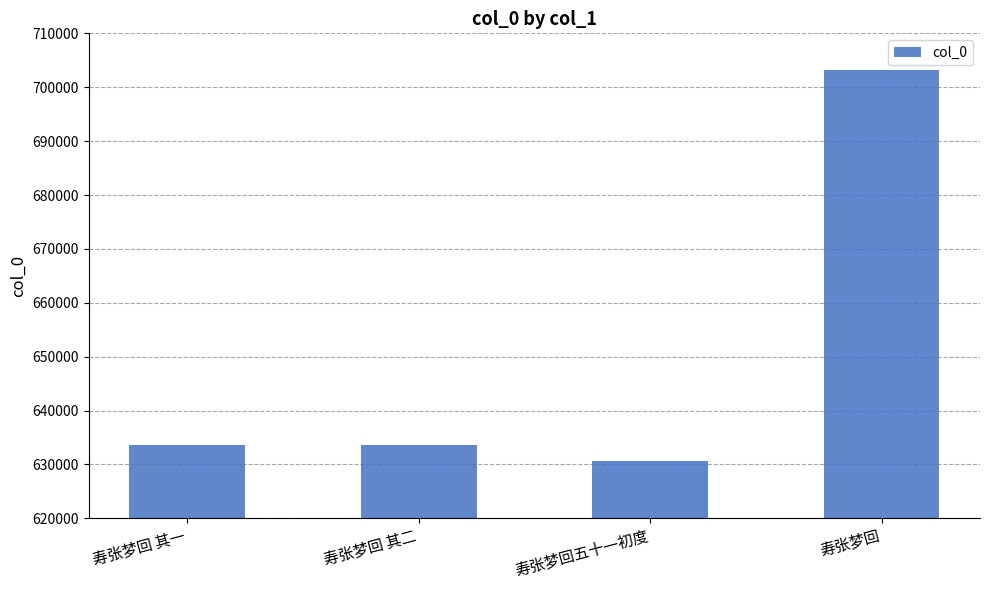

Count the number of data series in this chart.

1